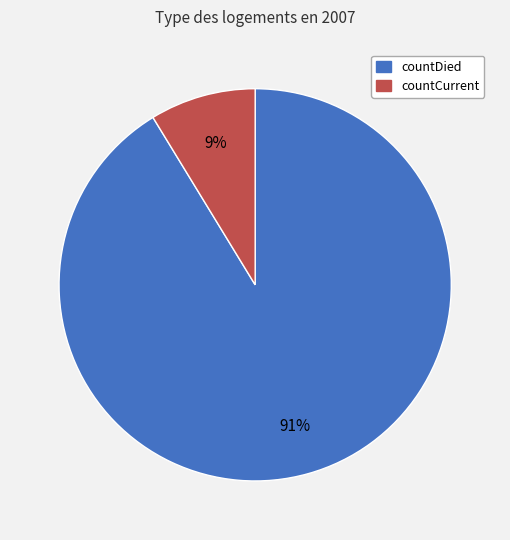

Is countDied the majority of the pie?

Yes